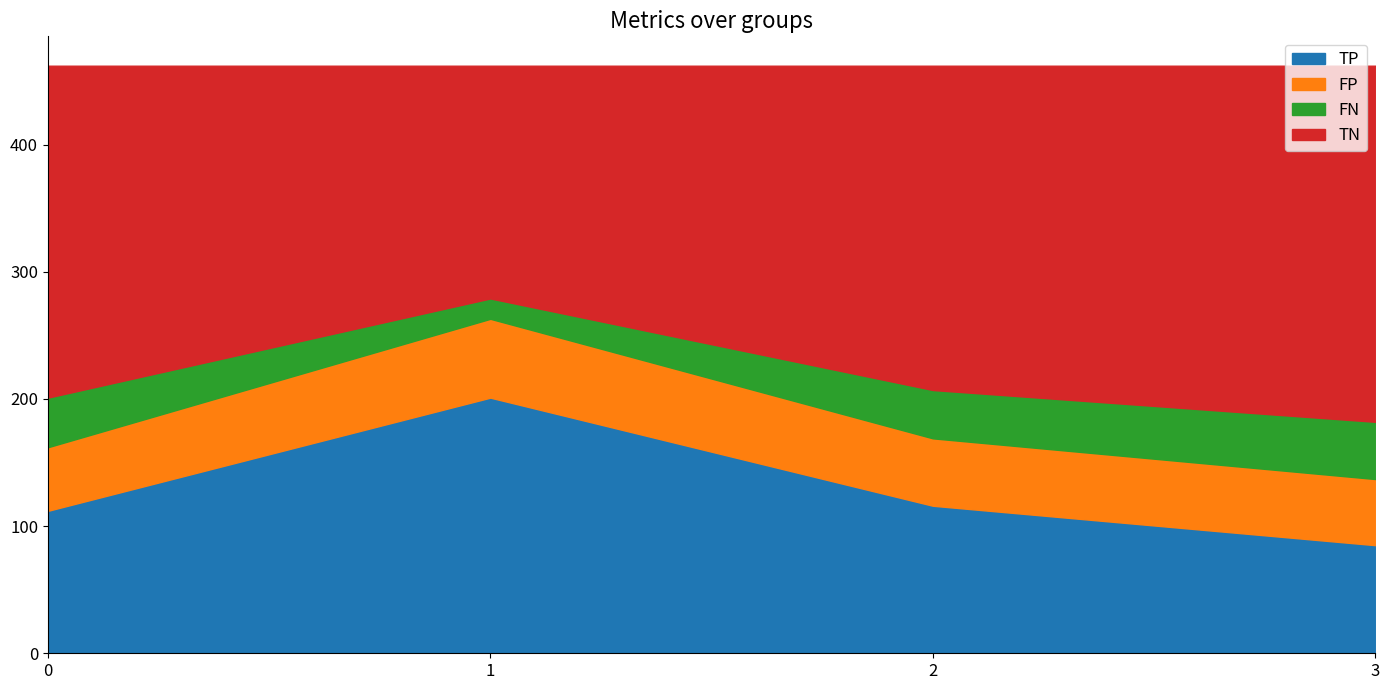

What is the value of the FN point at the 1st from the left?

39